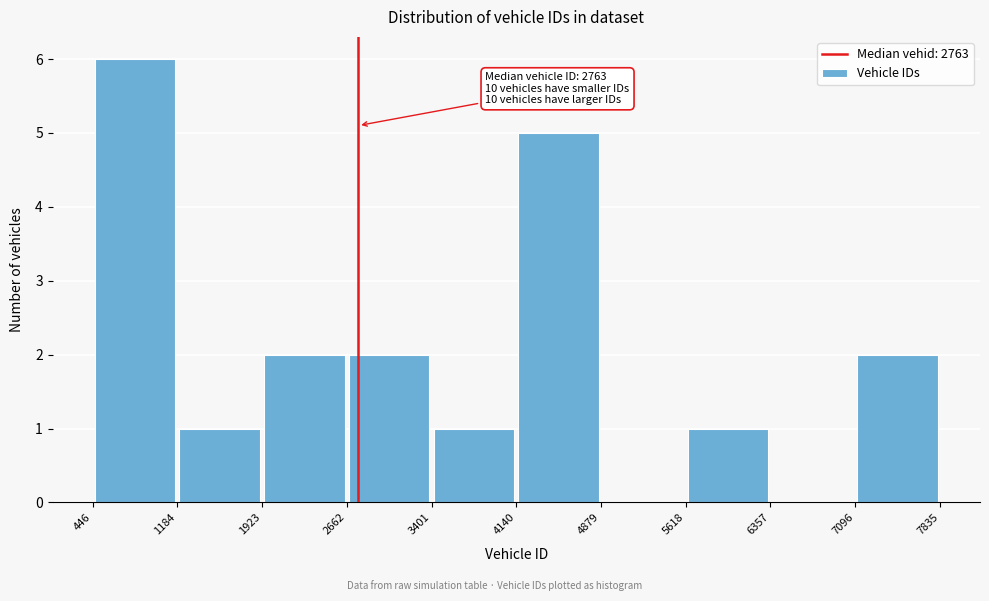

Over which range of the x-axis is the bar tallest?

446 to 1184